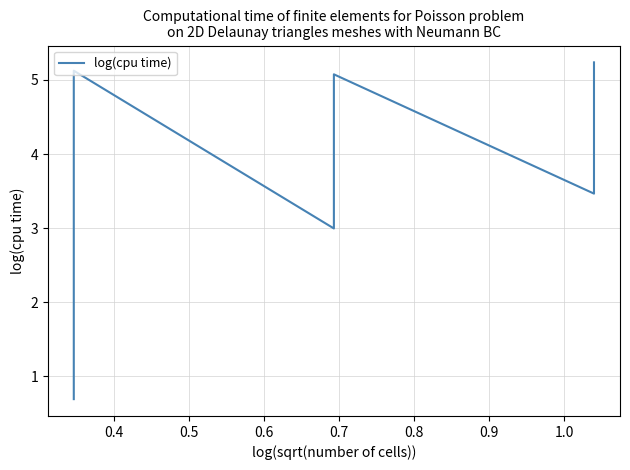

What is the smallest value displayed?

0.7